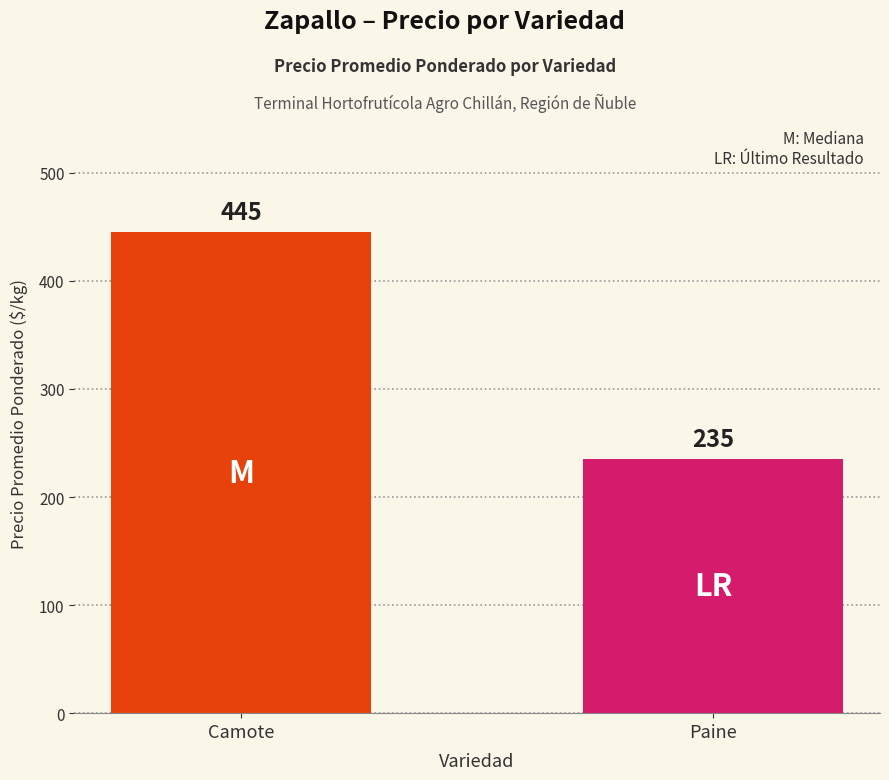

What is the change in value from Camote to Paine?

-210